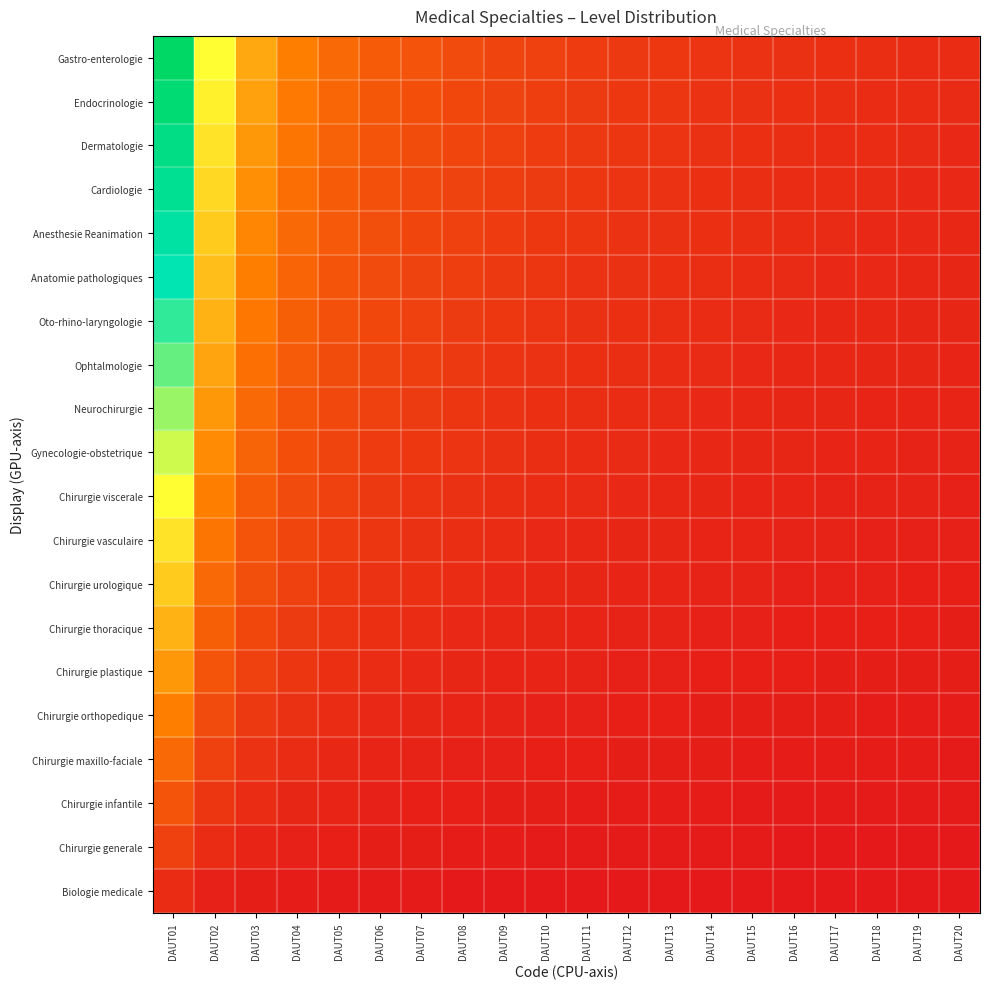

Between DAUT19 and DAUT08, which is larger?

DAUT08